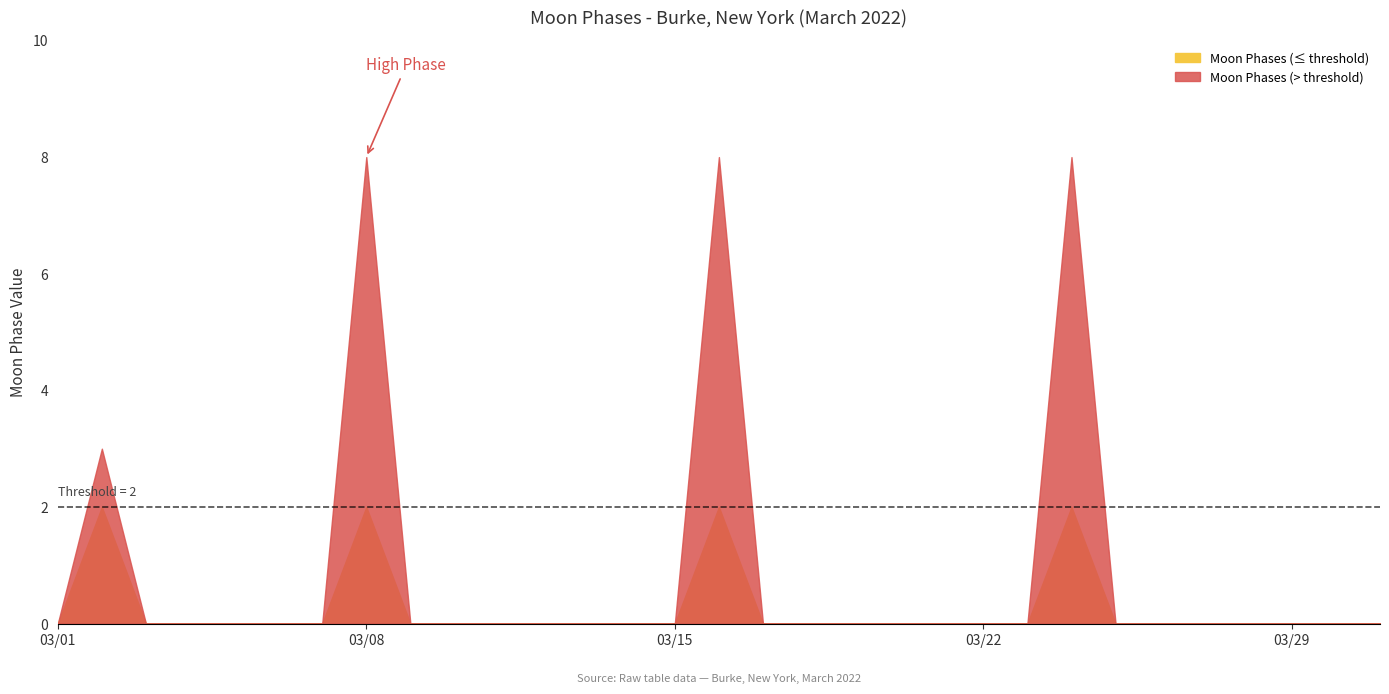

Is it true that the value at 2022-03-30 is 0?

True